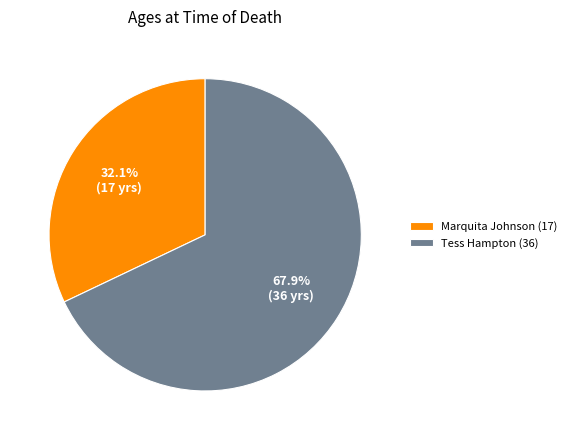

What percentage is NOT represented by Marquita Johnson (17)?

67.9%